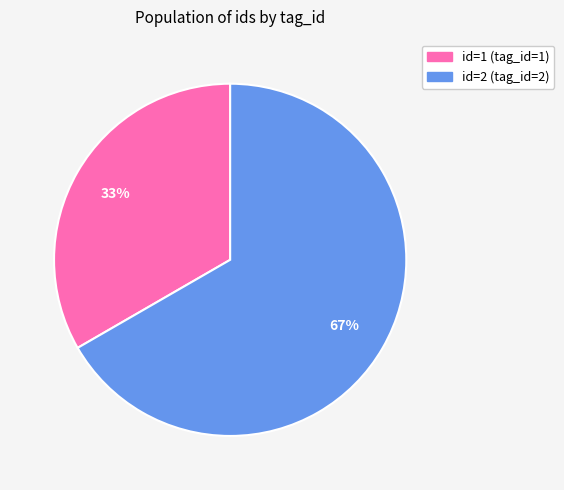

To the nearest percent, what is the average slice percentage?

50%